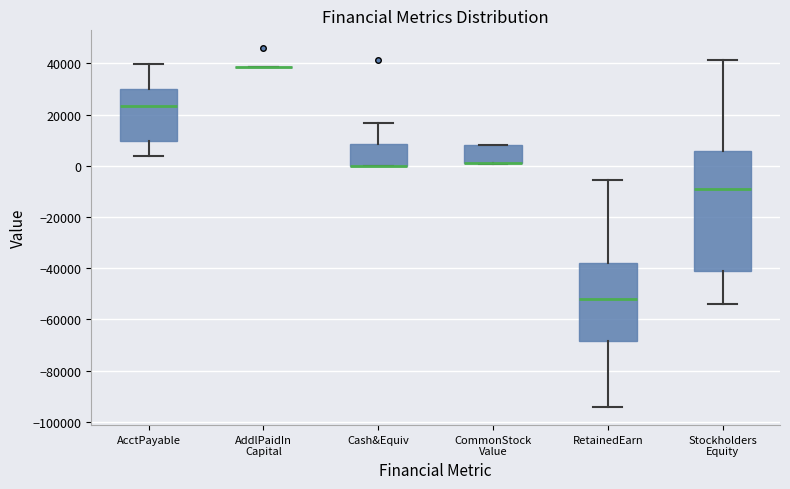

Reading left to right, transcribe this box plot: for each box, give where its median line is, the range the box spans, and where its two whiskers end, as read against the y-axis. The values are not printed on the chart, so give them approximately, as read against the axis.

AcctPayable: median 24000, box 10000 to 30000, whiskers 4000 to 40000
AddlPaidIn Capital: box collapsed to a line at 38000, whiskers 38000 to 38000
Cash&Equiv: median 0 (drawn on the box's lower edge), box 0 to 8000, whiskers 0 to 16000
CommonStock Value: median 2000 (drawn on the box's lower edge), box 2000 to 8000, whiskers 0 to 8000
RetainedEarn: median -52000, box -68000 to -38000, whiskers -94000 to -6000
Stockholders Equity: median -10000, box -42000 to 6000, whiskers -54000 to 42000